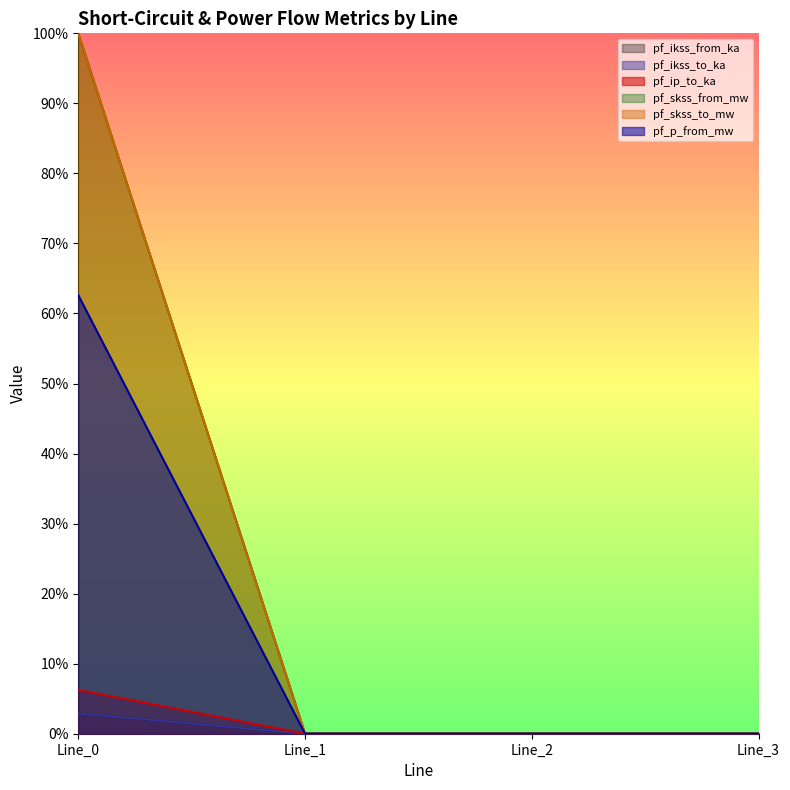

What is the sum of the pf_ikss_to_ka values at Line_3 and Line_0?

2.9